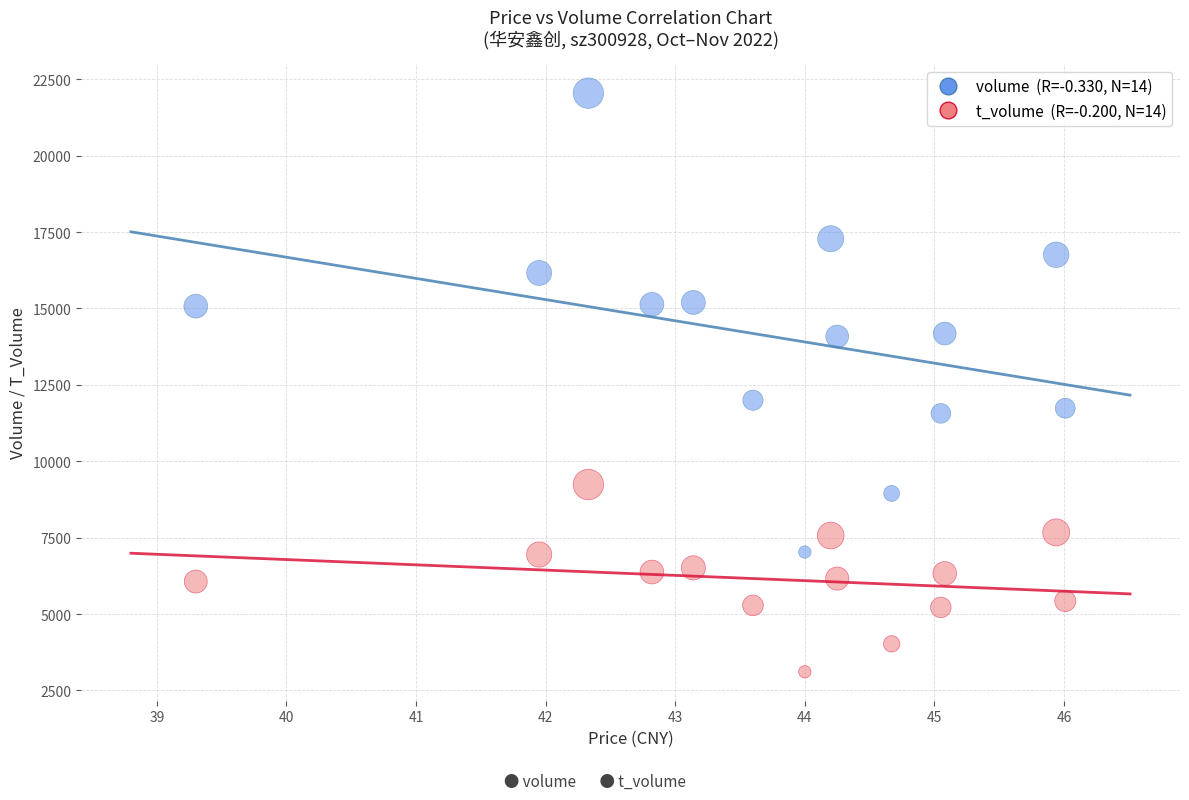

Across all series, what Y value is closest to 12579?

11998